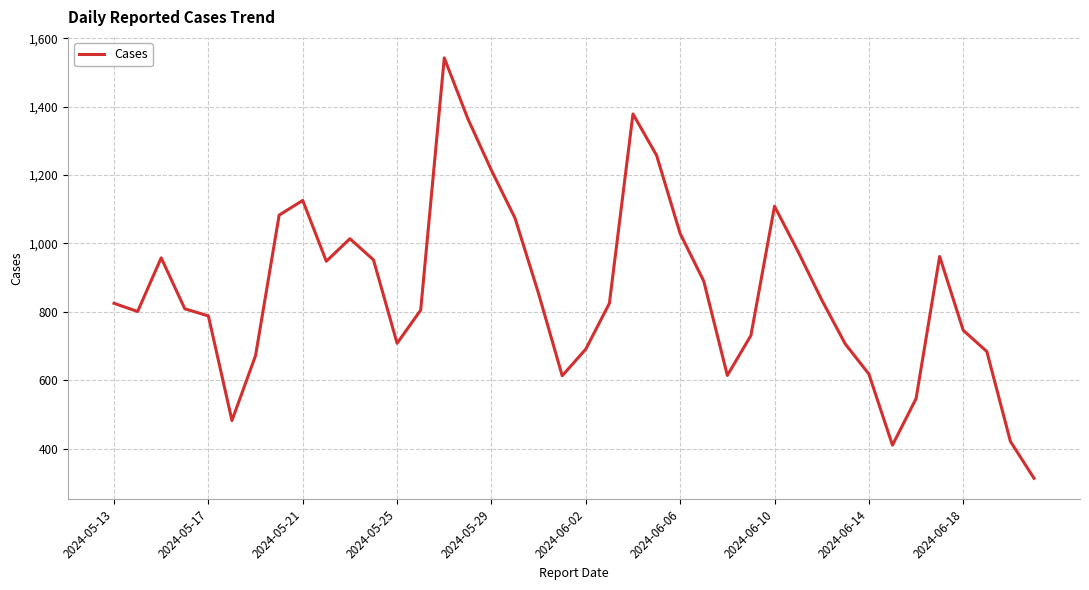

What is the minimum value shown in the chart?

313